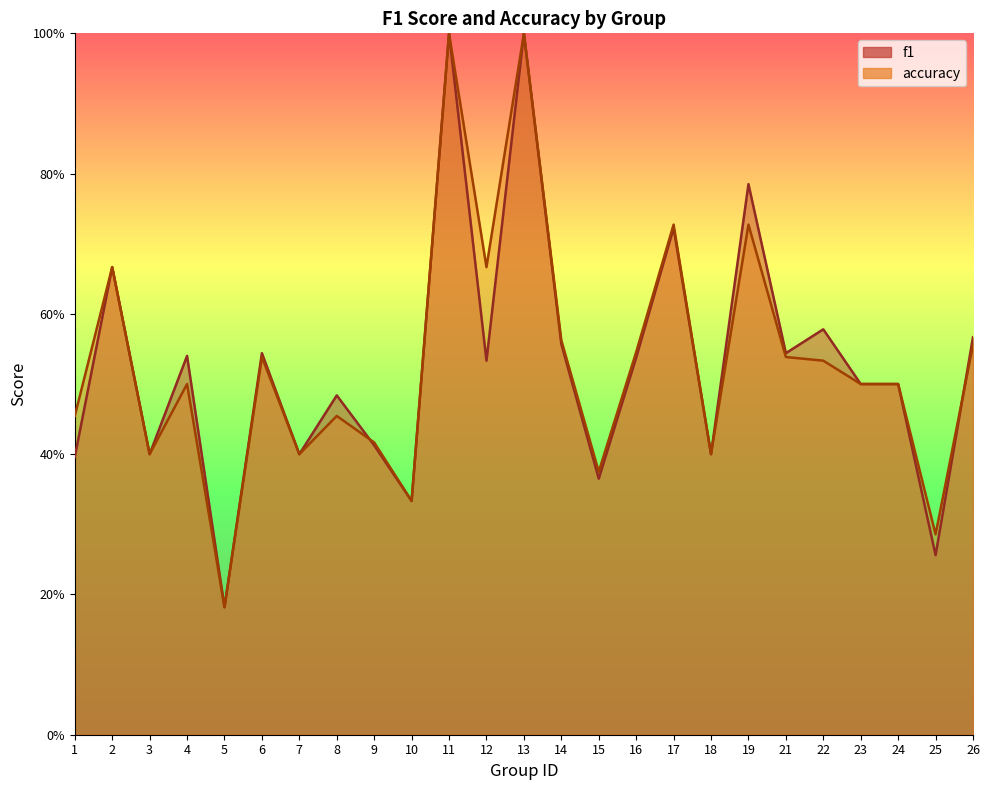

What are all the series names shown in the legend?

f1, accuracy